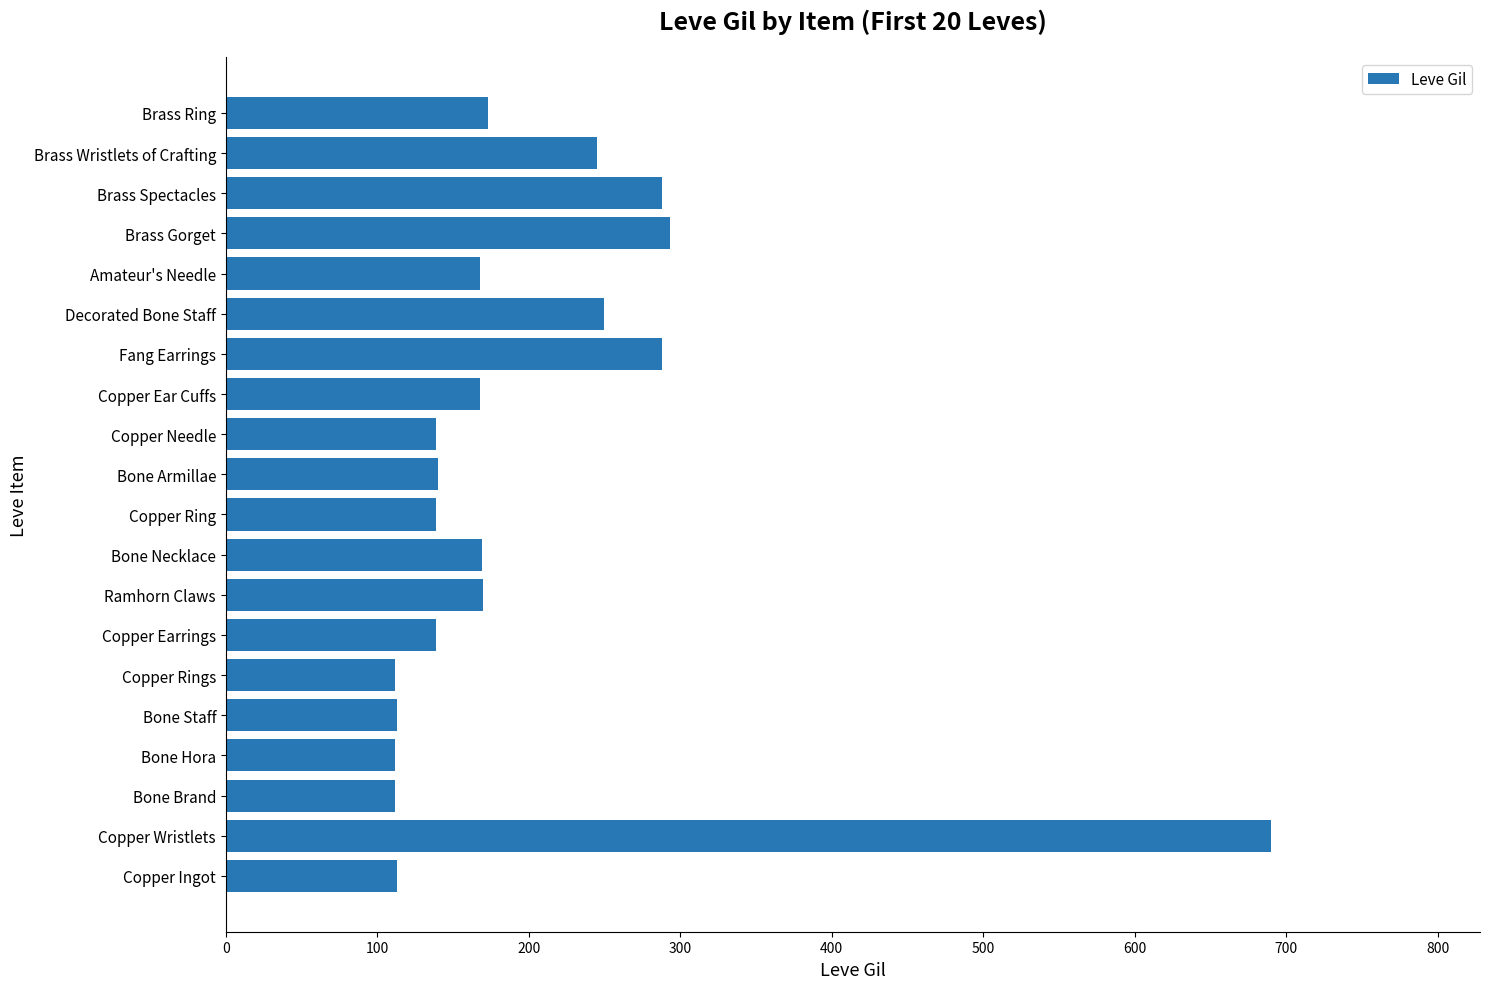

Does the chart contain any negative values?

No